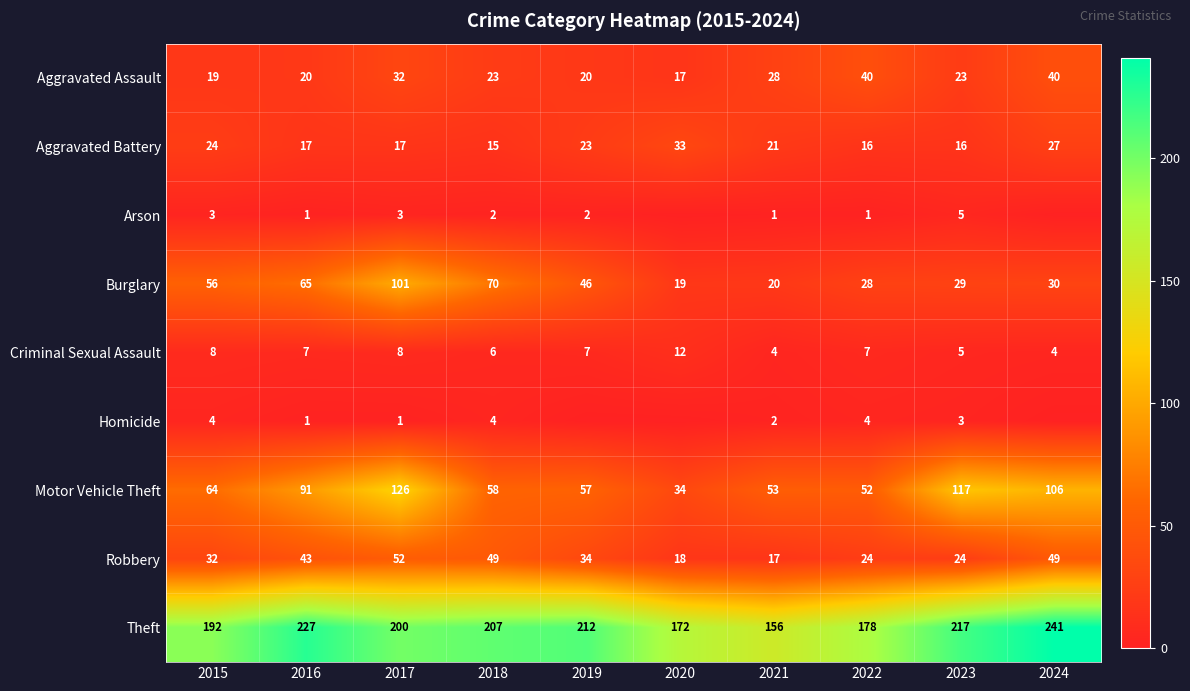

At which label does Motor Vehicle Theft reach its minimum?

2020